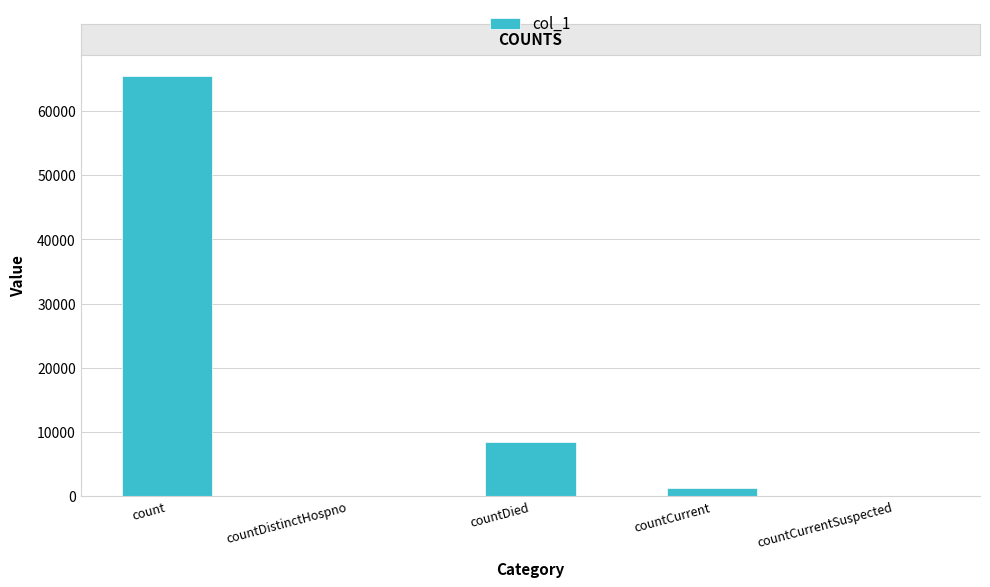

Between countCurrentSuspected and countCurrent, which is larger?

countCurrent